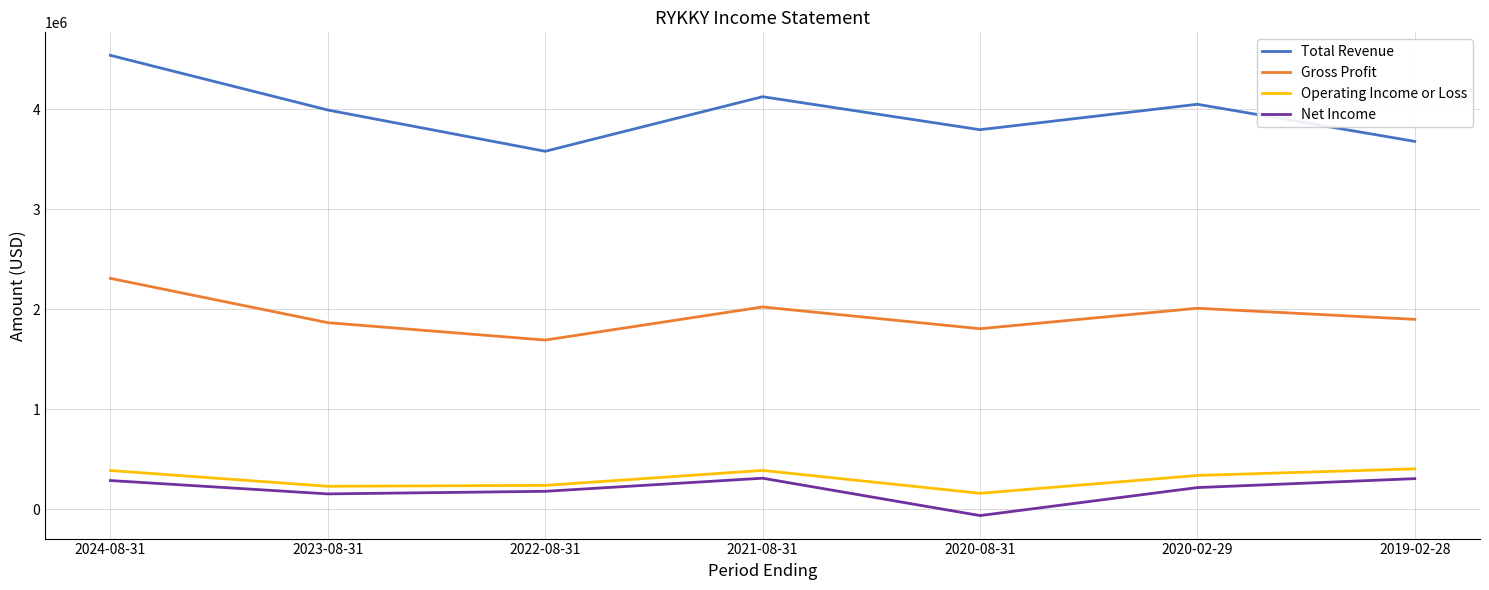

What value does the Gross Profit series have at 2024-08-31, to the nearest 10?

2307800